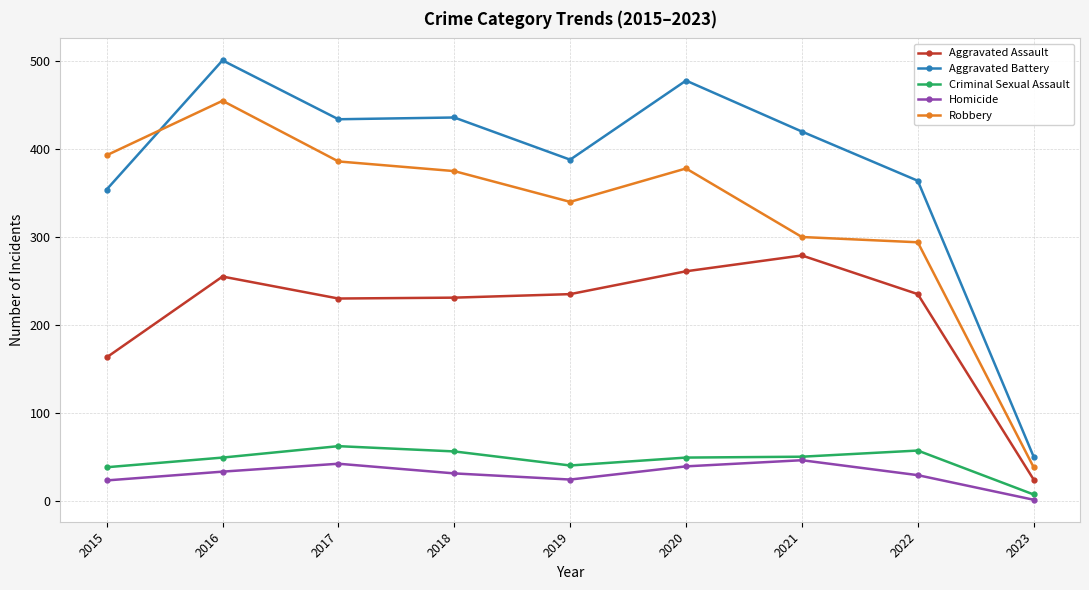

At which category does the chart reach its minimum across all series?

2023